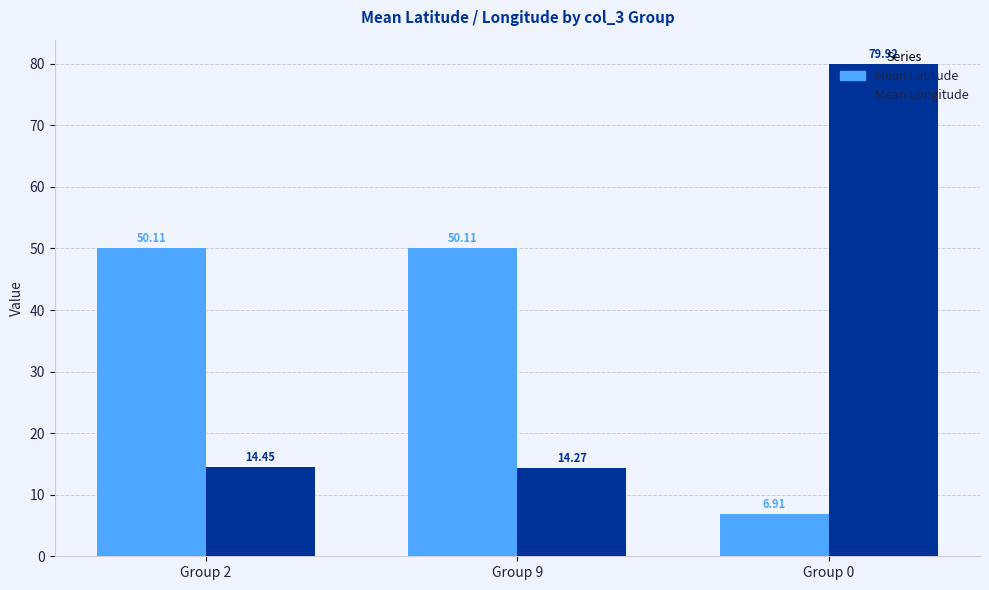

Which series has the widest spread of values?

Mean Longitude